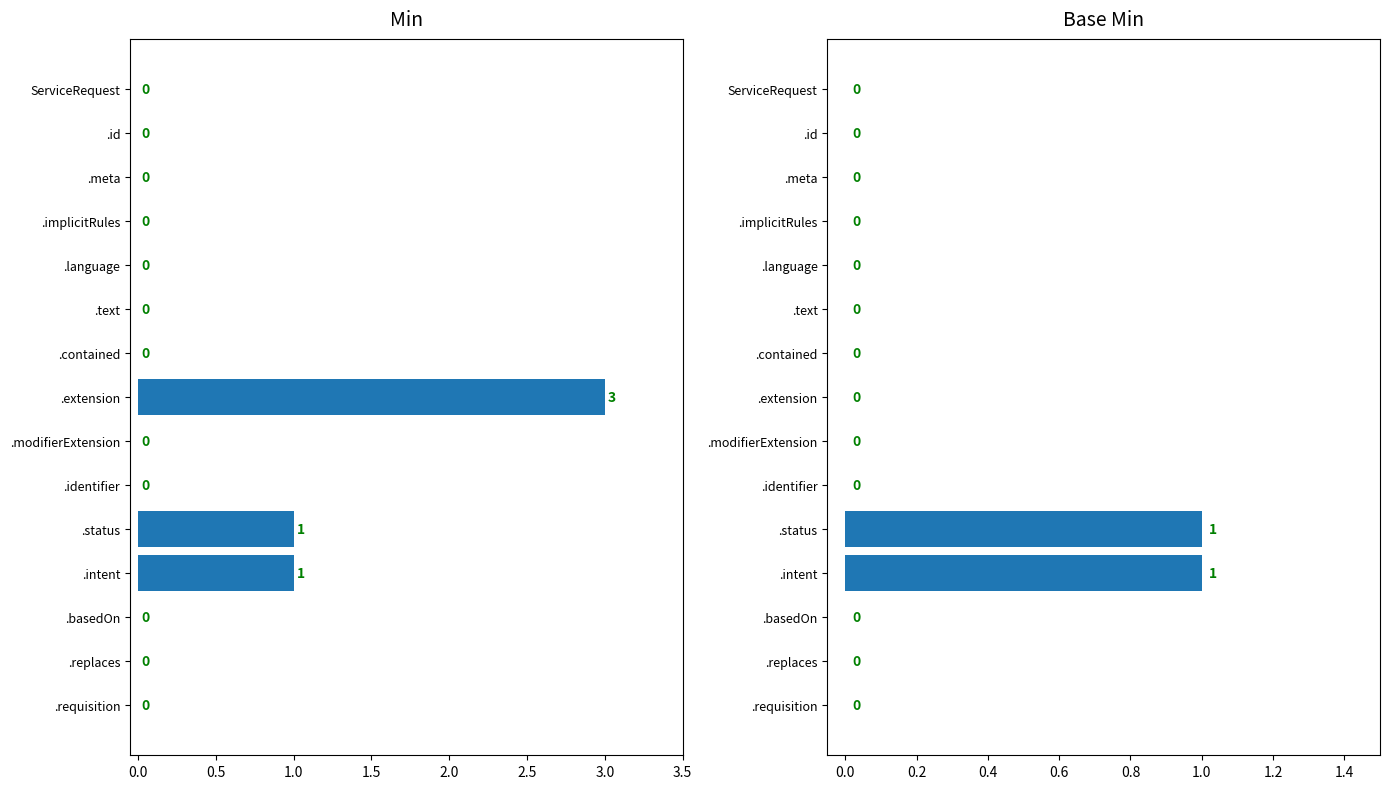

How many values in Base Min are above zero?

2